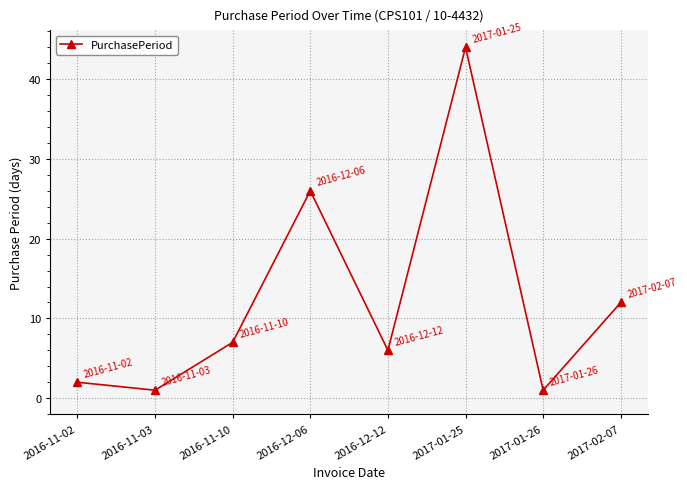

How many lines are shown in the chart?

1